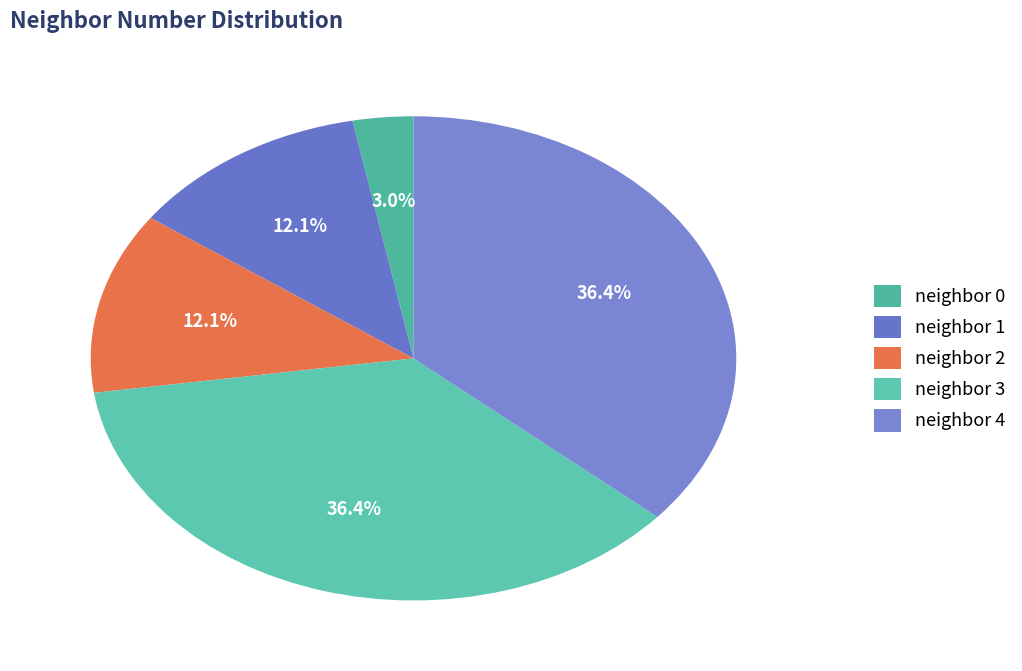

Count the number of slices in the pie.

5